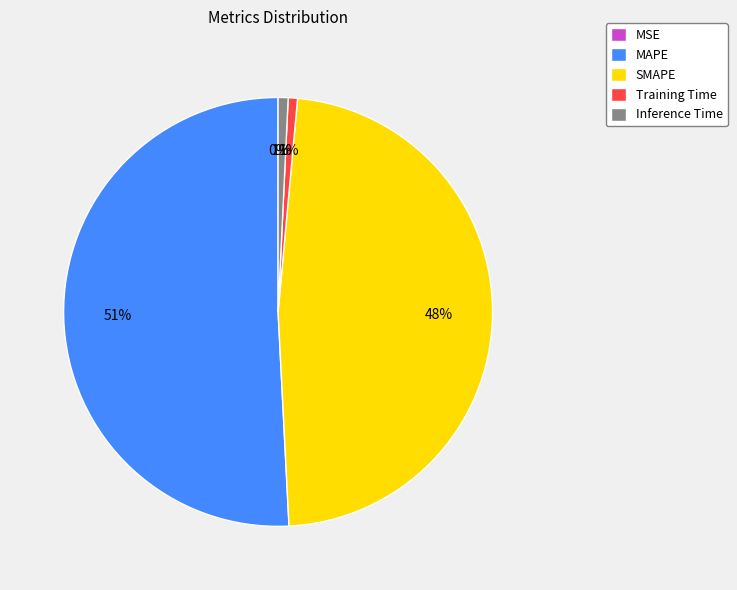

Which slice is the largest?

MAPE